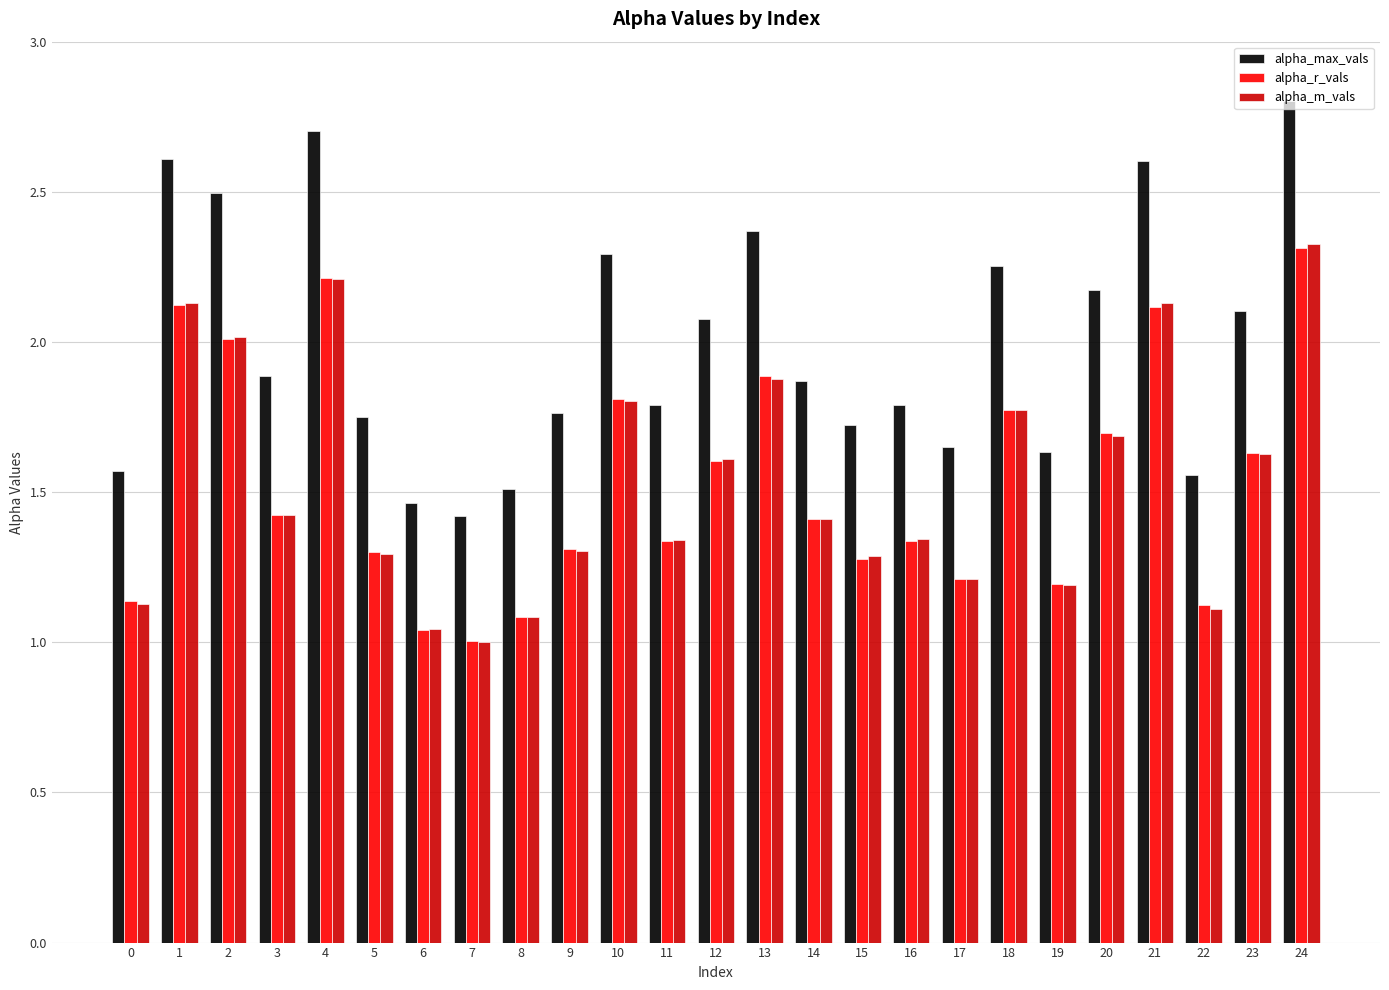

What is the maximum value for alpha_max_vals?

2.8